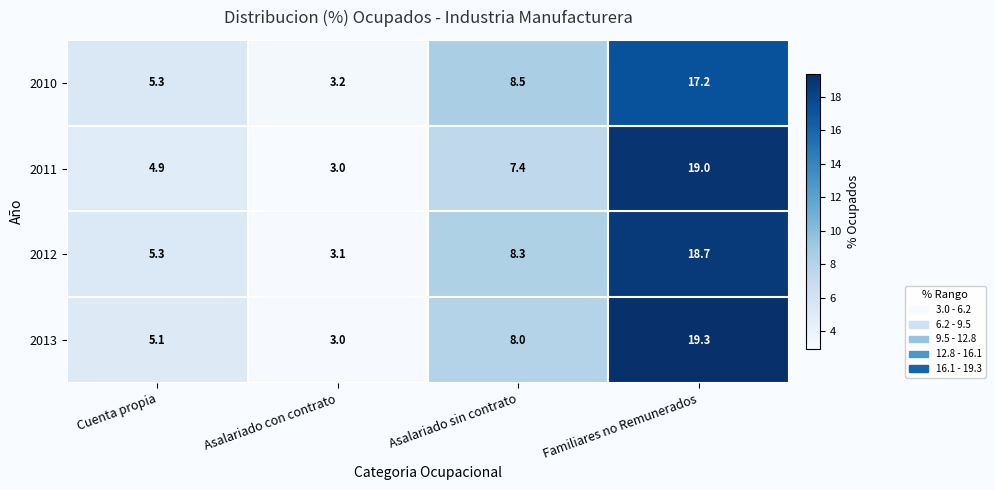

Reading right to left, transcribe all the data shown in this chart.

2010: 17.2	8.5	3.2	5.3
2011: 19.0	7.4	3.0	4.9
2012: 18.7	8.3	3.1	5.3
2013: 19.3	8.0	3.0	5.1